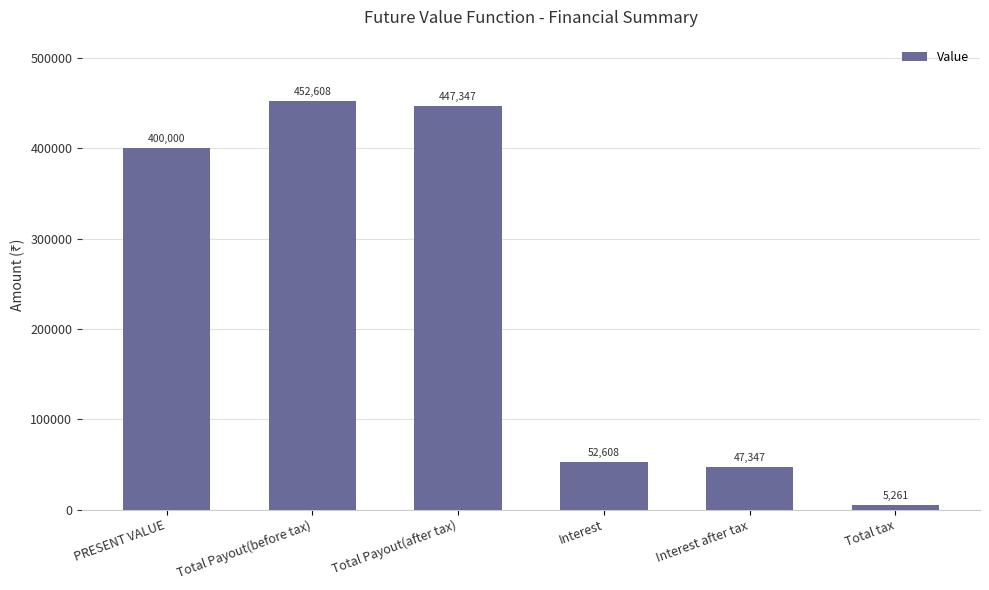

Which category has the highest value across all series?

Total Payout(before tax)